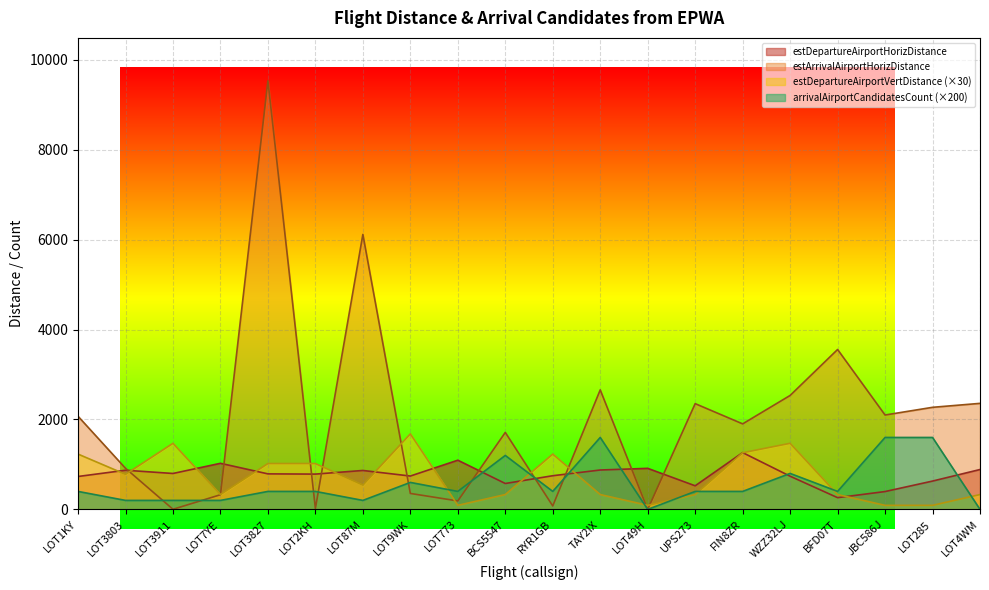

How many positive values does the arrivalAirportCandidatesCount series have?

18